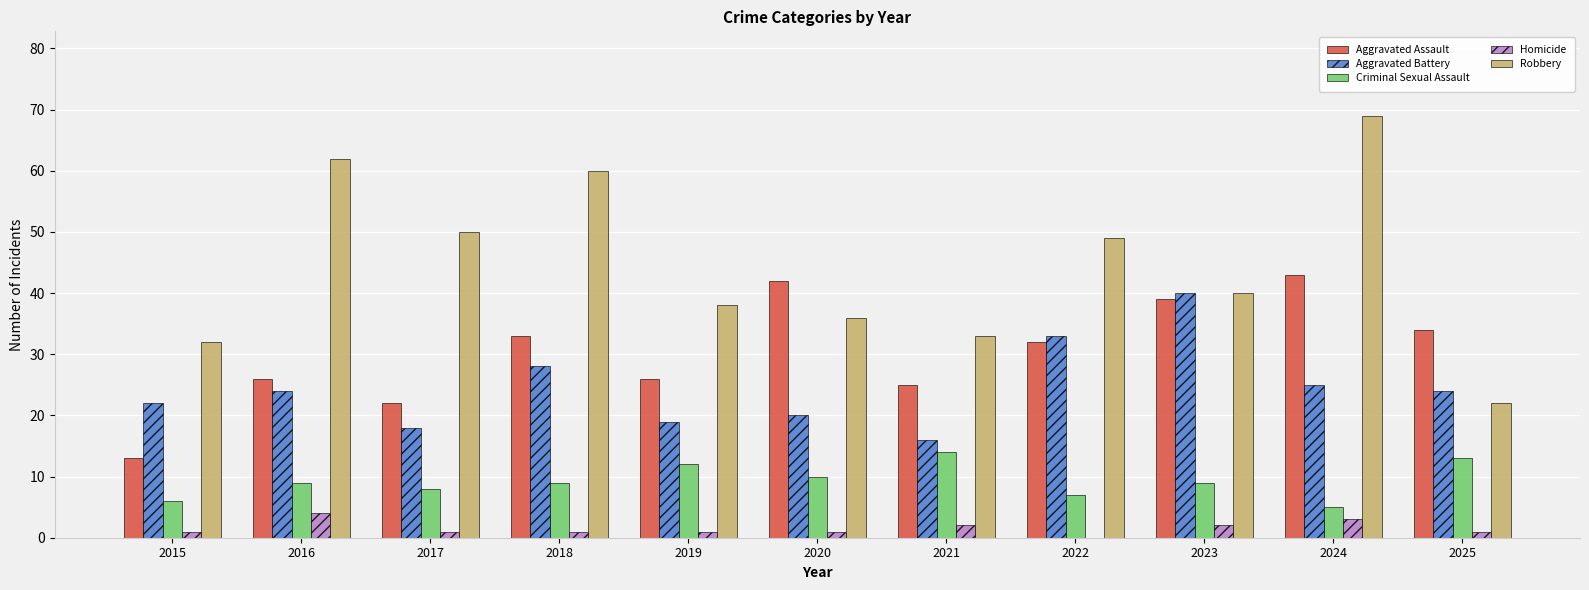

Which series has the largest total across all categories?

Robbery